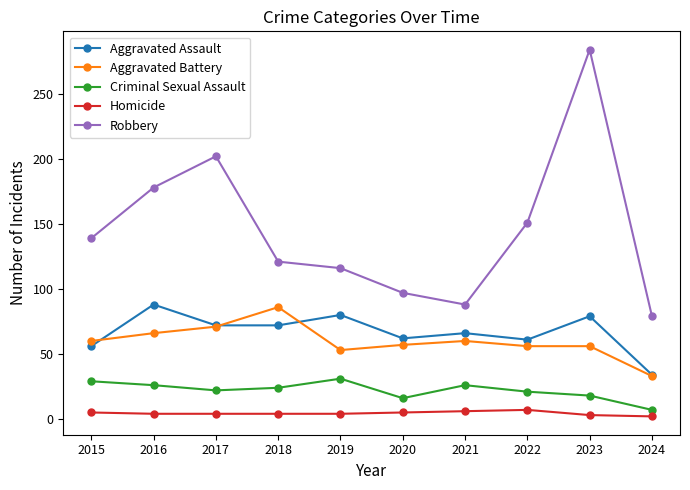

True or false: Robbery has a value of 28 at 2018.

False